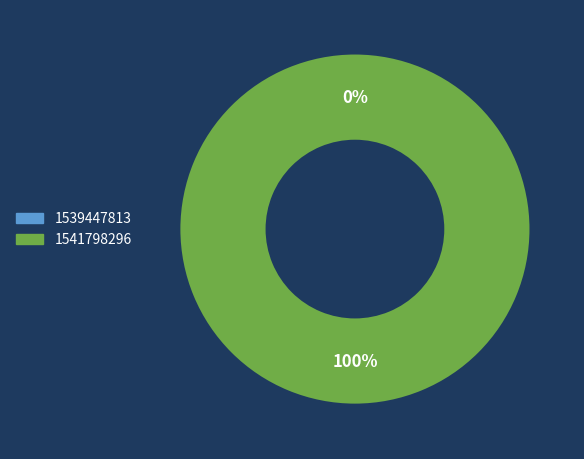

How many segments does this pie chart have?

2